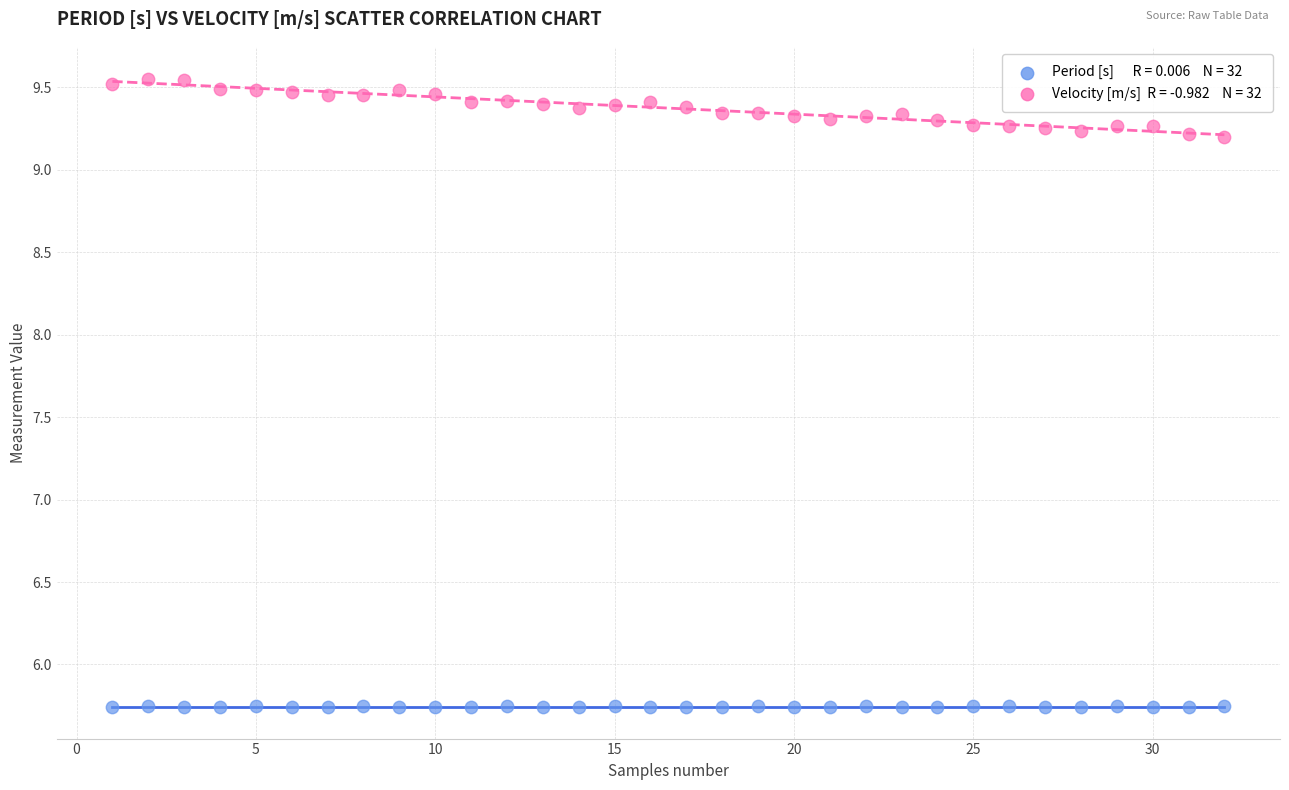

Across all data points, what is the range of Y values (max minus min)?

3.8